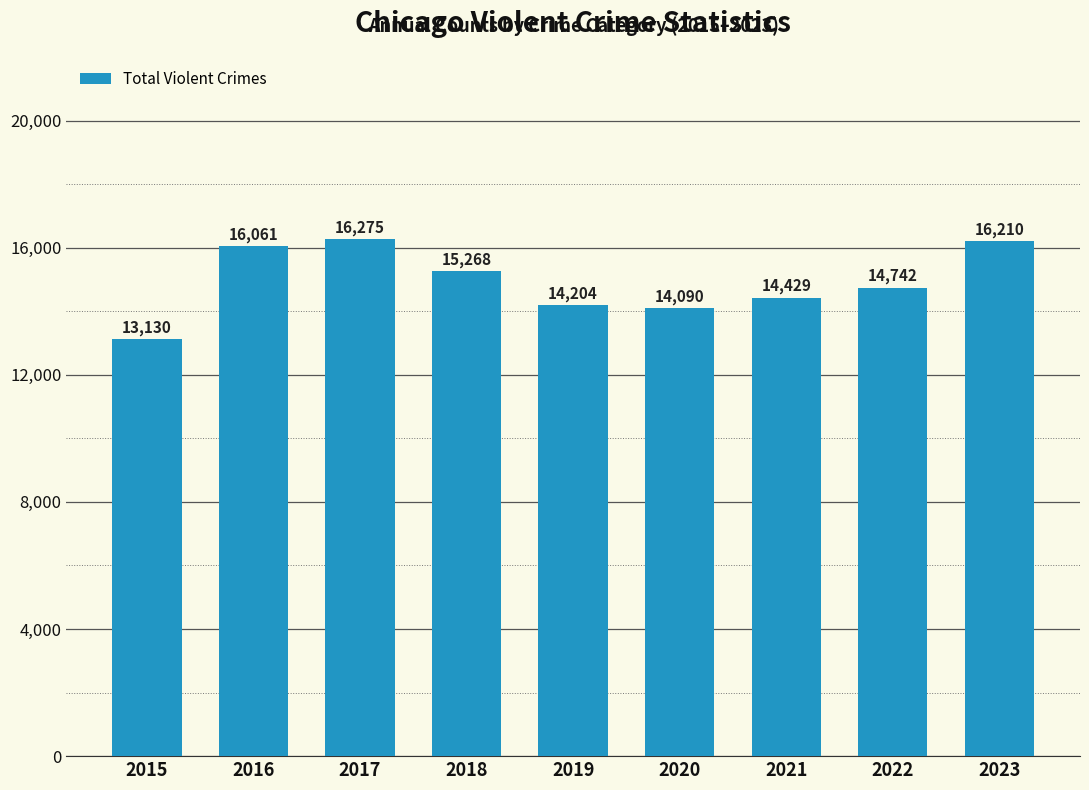

Are the bars grouped side by side (vs. stacked)?

No